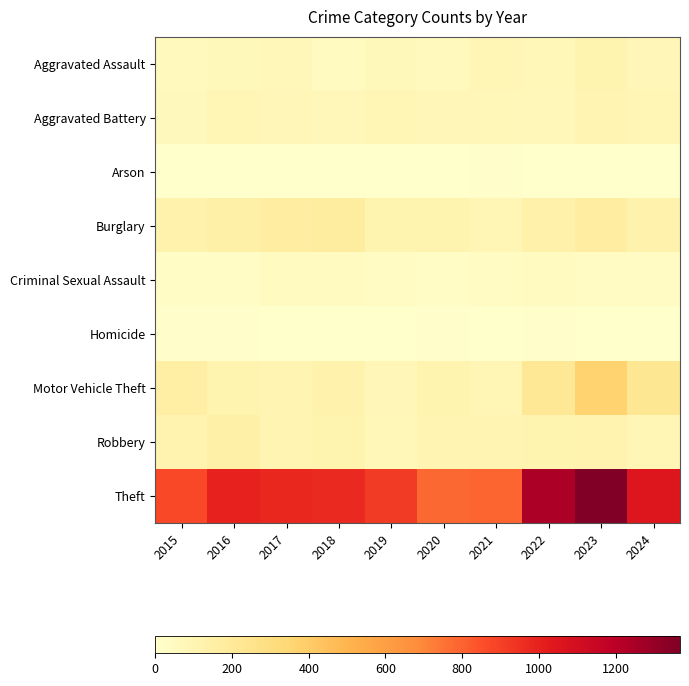

Reading left to right, what are all the values shown in this chart?

Aggravated Assault: 2015=54	2016=66	2017=72	2018=43	2019=65	2020=56	2021=86	2022=78	2023=110	2024=82
Aggravated Battery: 2015=64	2016=93	2017=83	2018=70	2019=88	2020=82	2021=75	2022=71	2023=102	2024=89
Arson: 2015=2	2016=2	2017=1	2018=3	2019=2	2020=4	2021=8	2022=4	2023=2	2024=2
Burglary: 2015=121	2016=139	2017=162	2018=176	2019=110	2020=110	2021=95	2022=132	2023=161	2024=122
Criminal Sexual Assault: 2015=28	2016=28	2017=44	2018=43	2019=36	2020=27	2021=36	2022=43	2023=38	2024=33
Homicide: 2015=13	2016=8	2017=5	2018=2	2019=0	2020=6	2021=2	2022=10	2023=3	2024=0
Motor Vehicle Theft: 2015=152	2016=110	2017=104	2018=127	2019=84	2020=109	2021=96	2022=219	2023=364	2024=221
Robbery: 2015=117	2016=144	2017=105	2018=107	2019=75	2020=102	2021=105	2022=108	2023=114	2024=88
Theft: 2015=874	2016=999	2017=979	2018=977	2019=914	2020=782	2021=791	2022=1235	2023=1368	2024=1048